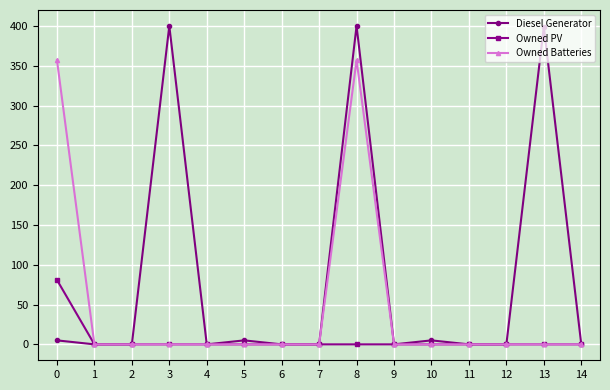

Which series changed the most between 8 and 9?

Diesel Generator